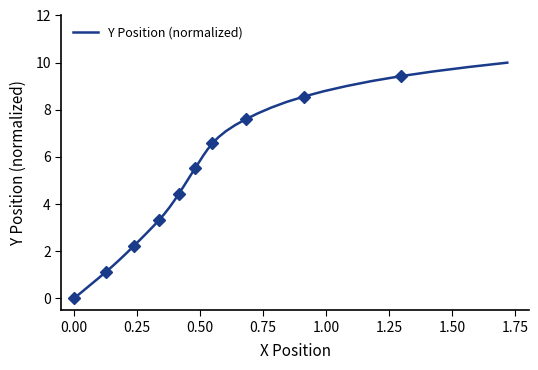

How many categories are shown in the chart?

40